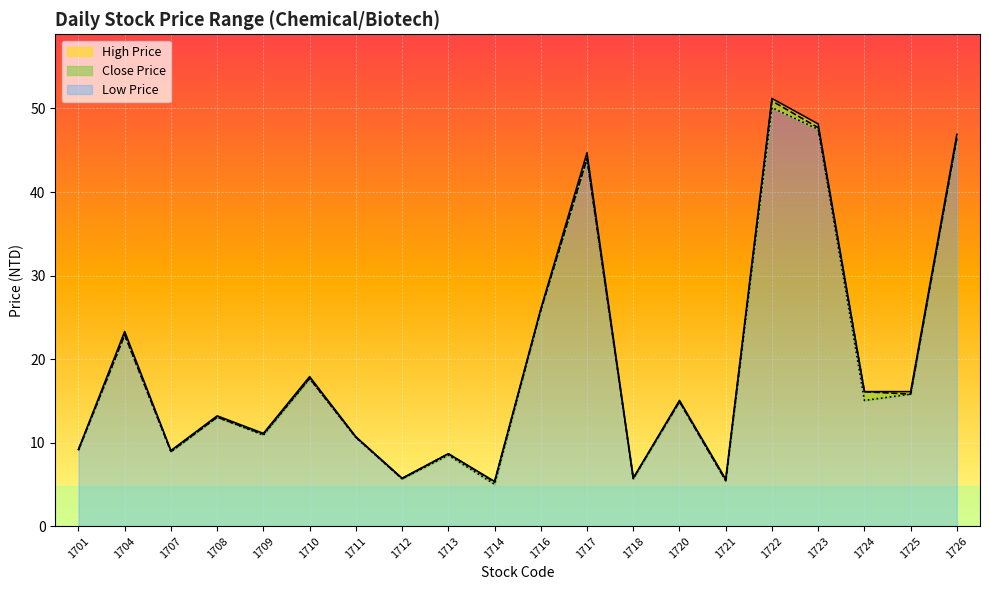

Reading left to right, list all the values displayed in this chart.

High Price: 9.2	23.3	9.1	13.2	11.1	17.9	10.7	5.7	8.7	5.3	26.0	44.7	5.8	15.1	5.6	51.2	48.1	16.1	16.1	46.9
Low Price: 9.1	22.9	8.9	13.1	10.9	17.6	10.6	5.7	8.5	5.0	25.8	44.0	5.7	14.9	5.5	50.1	47.5	15.1	15.8	46.4
Close Price: 9.2	22.9	8.9	13.1	11.0	17.7	10.7	5.7	8.7	5.3	25.9	44.0	5.7	14.9	5.5	50.9	47.7	16.1	15.8	46.5